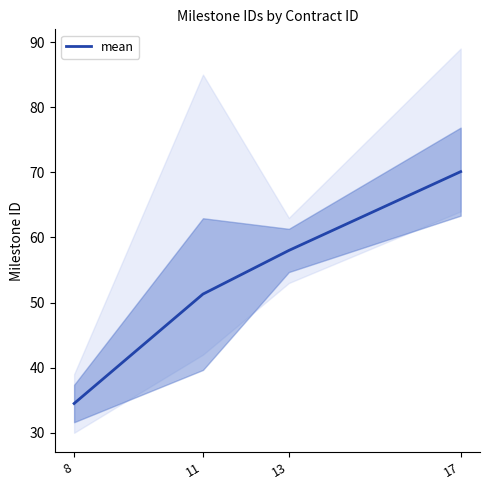

Between 11 and 13, which is larger?

13